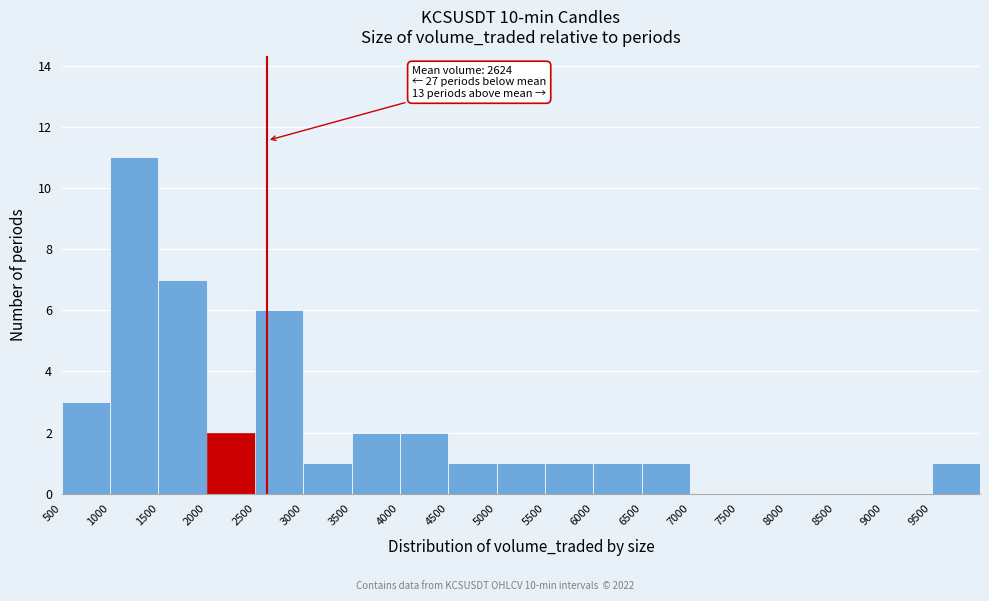

Over which range of the x-axis is the bar tallest?

1000 to 1500